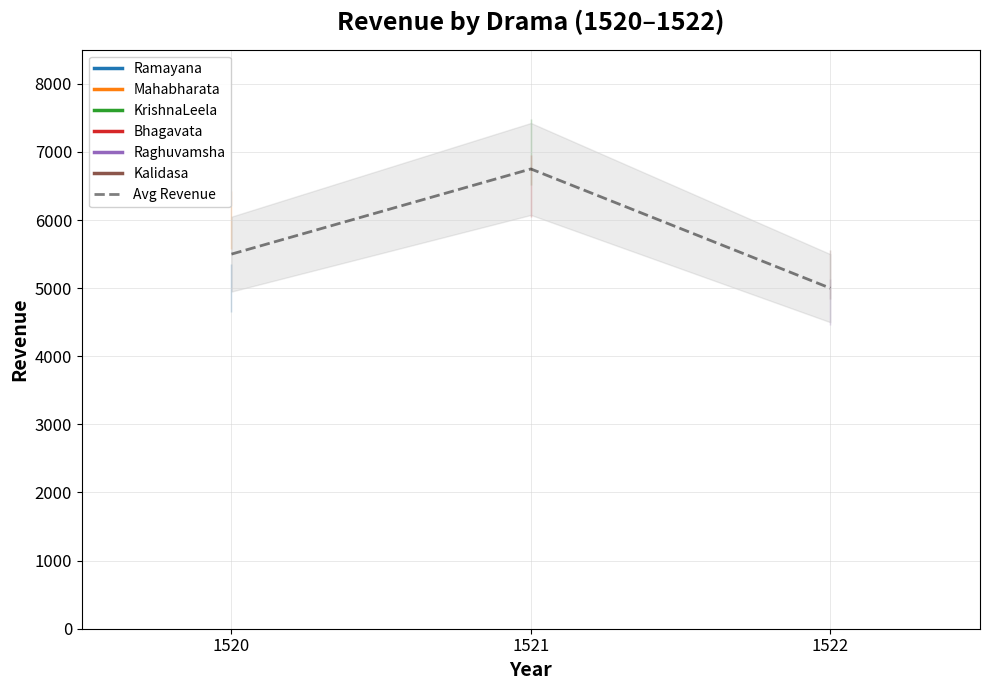

What is the value of the 3rd point from the left?

5000